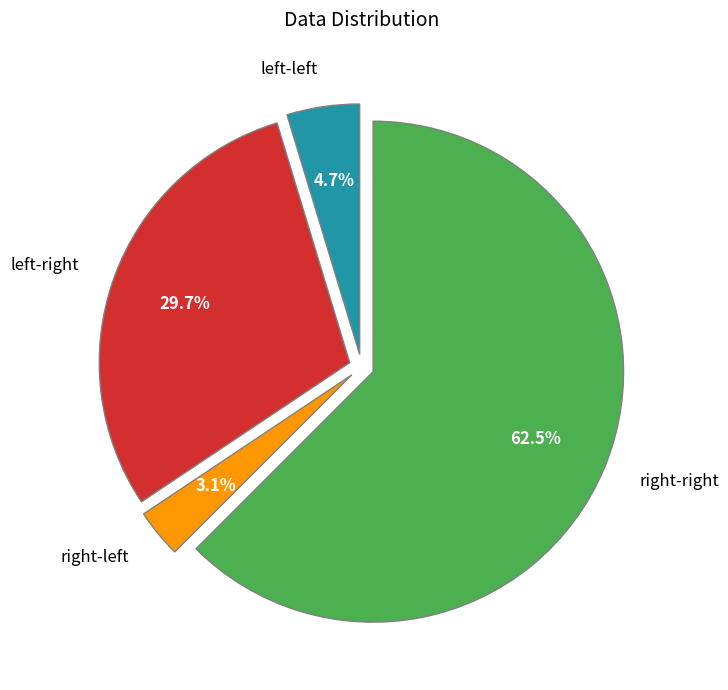

Count the number of slices in the pie.

4